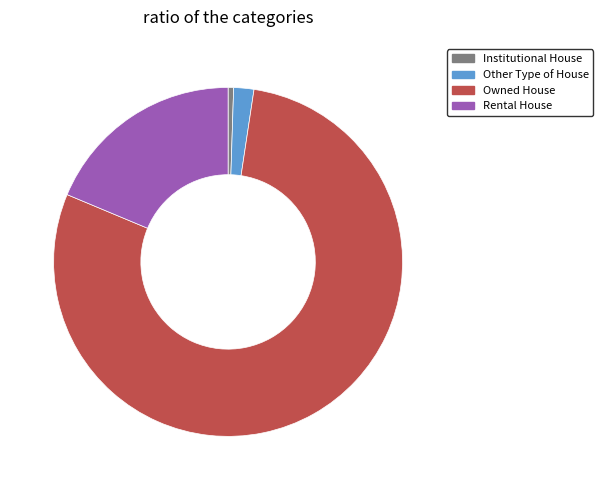

Which slice is the largest?

Owned House